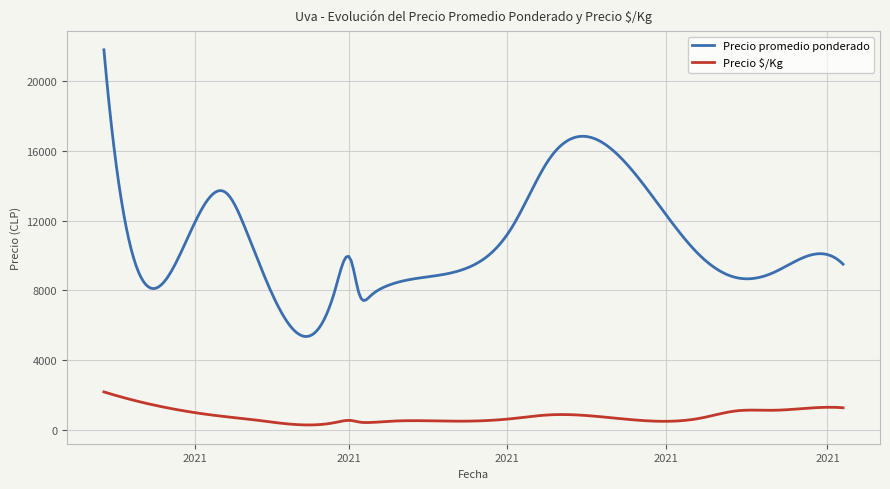

Which series has the widest spread of values?

Precio promedio ponderado